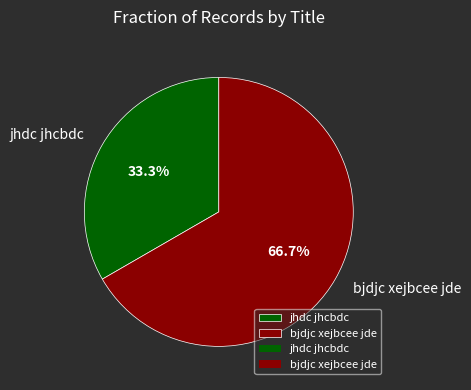

Approximately how many times larger is the value at bjdjc xejbcee jde compared to jhdc jhcbdc?

2.0